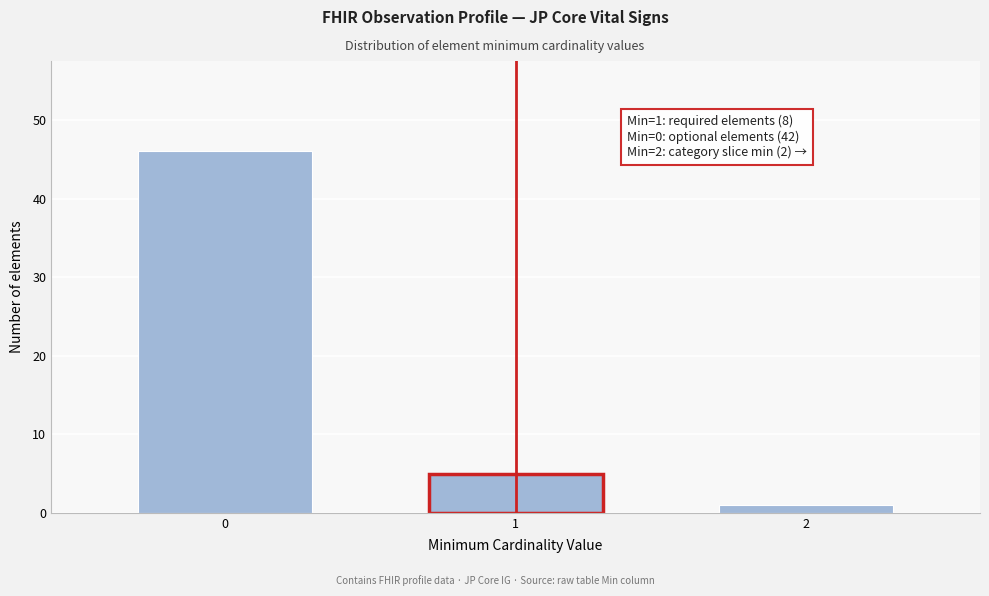

Reading left to right, list all the values displayed in this chart.

46	5	1